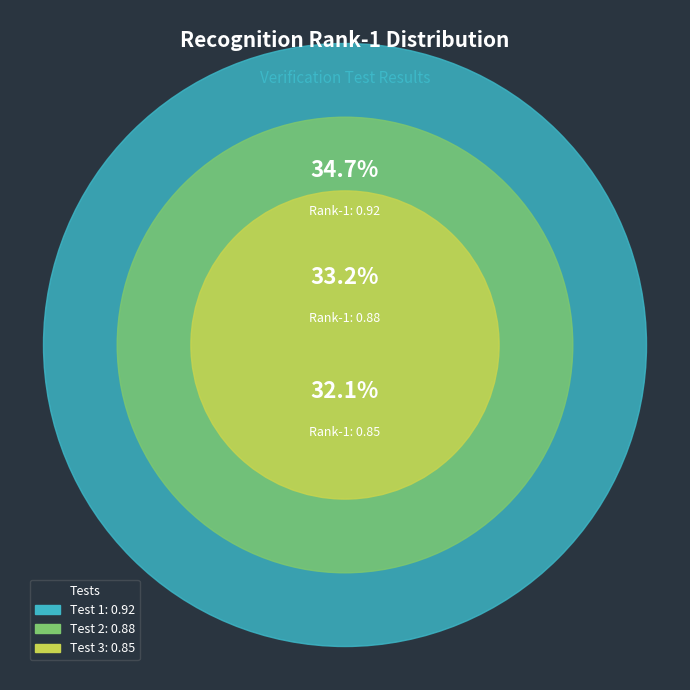

True or false: TEST_20250821_083713_ab53d096 accounts for 32% of the total.

True